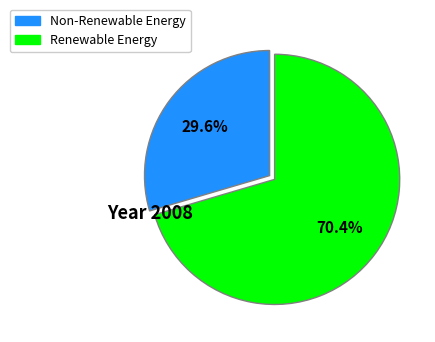

What portion of the pie excludes Non-Renewable Energy?

70.4%